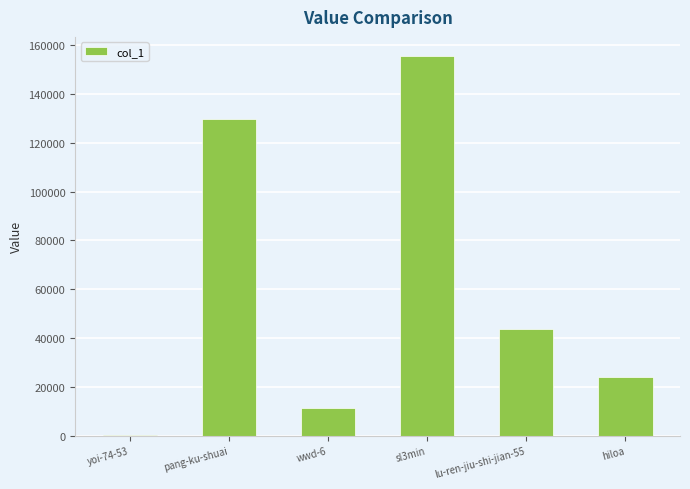

Reading left to right, list all the values displayed in this chart.

274	129625	11277	155662	43772	23999